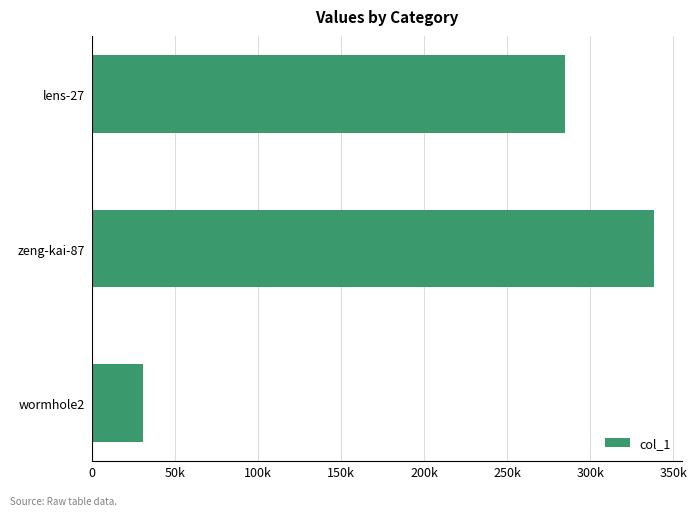

Are the bars horizontal?

Yes